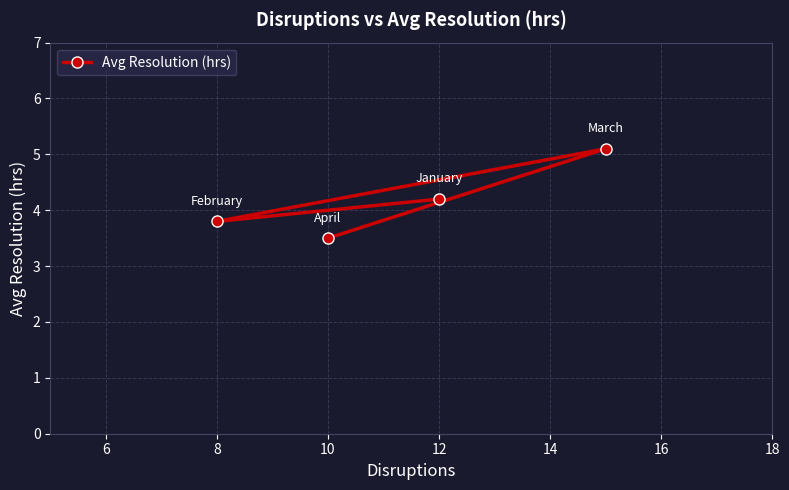

What is the difference between the maximum and minimum values?

1.6